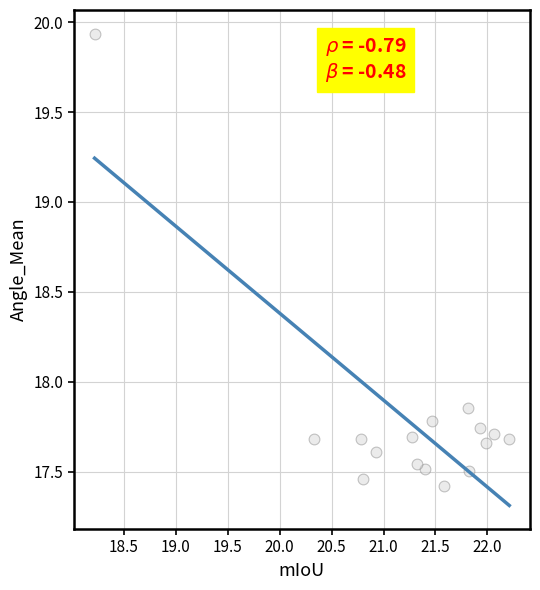

What is the range of X values (max minus min)?

4.0